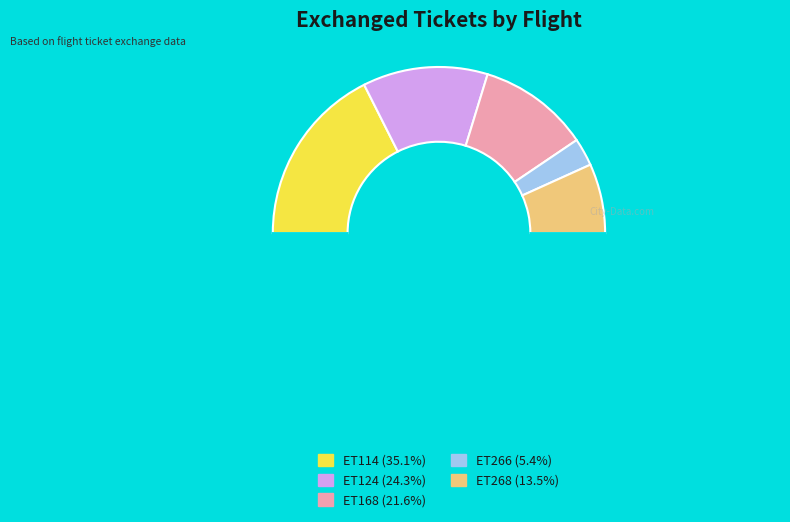

To the nearest percent, what is the difference between the largest and smallest slice percentages?

30%